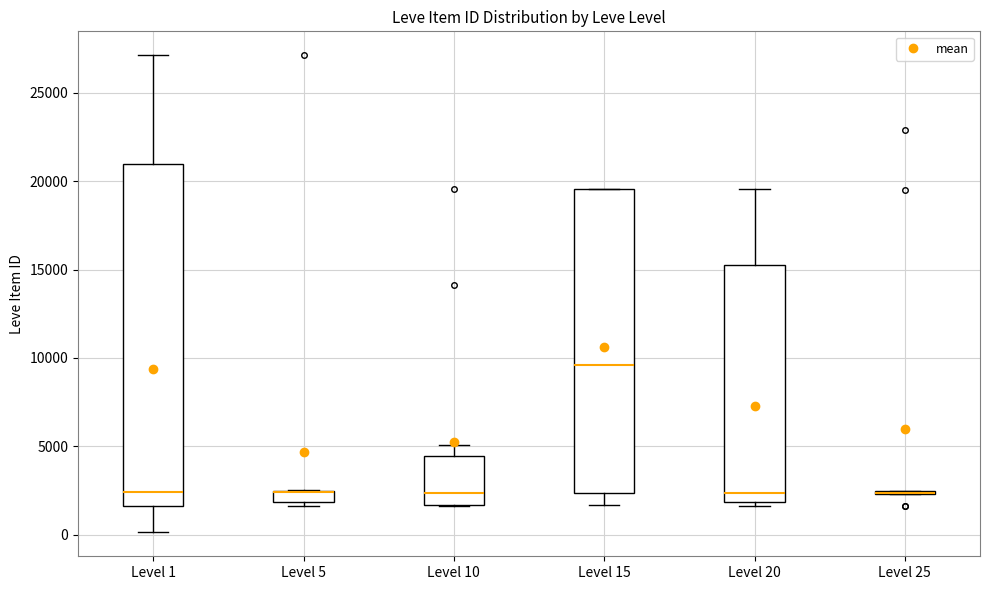

Which box is the tallest, from its lower edge to its upper edge?

Level 1